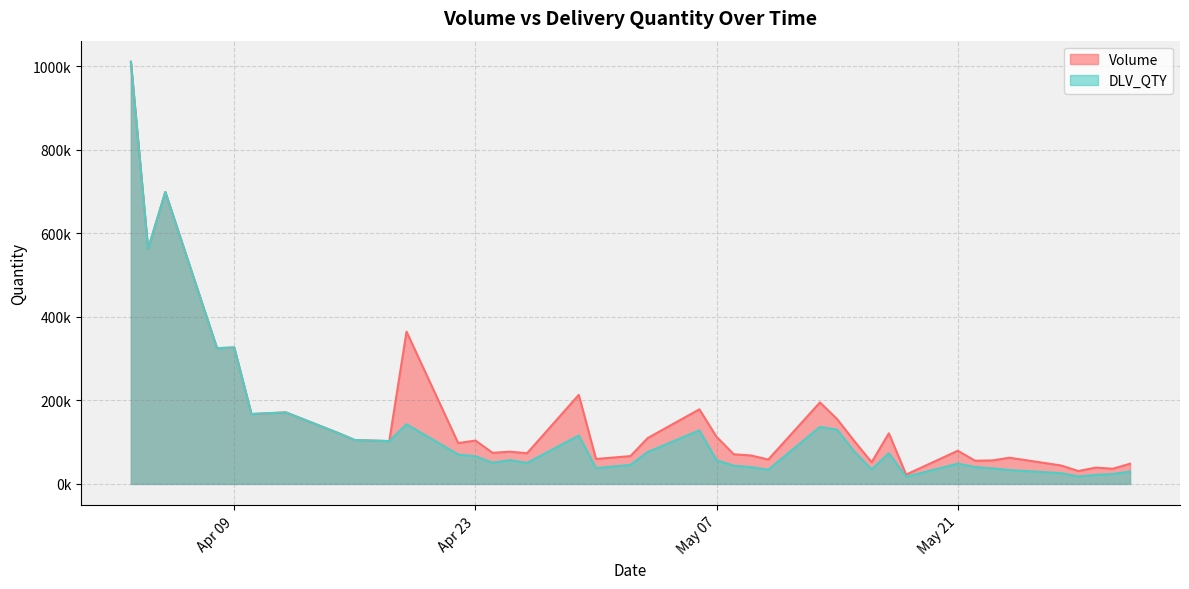

Which series has the widest spread of values?

DLV_QTY